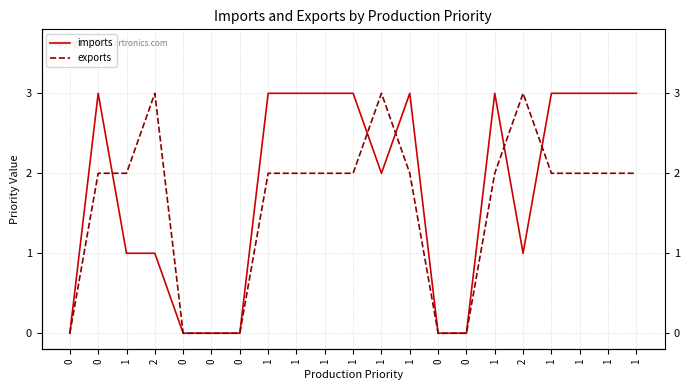

How many positive values does the imports series have?

15